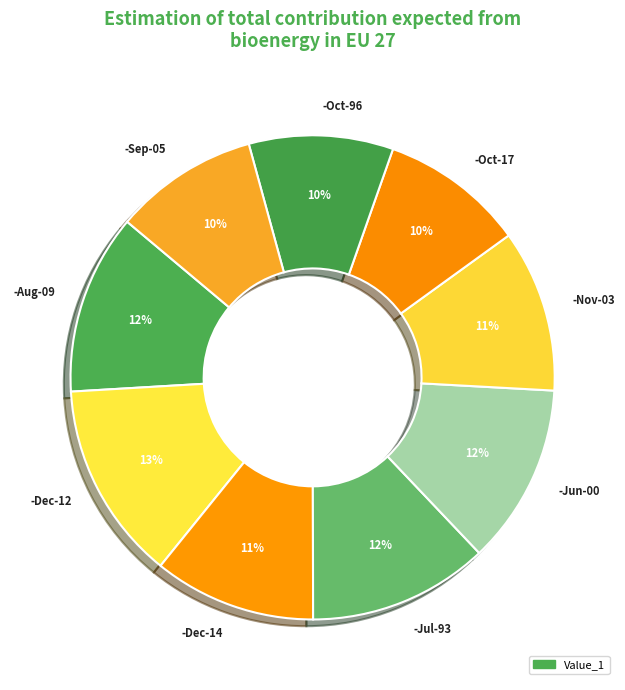

True or false: -Nov-03 accounts for 24% of the total.

False